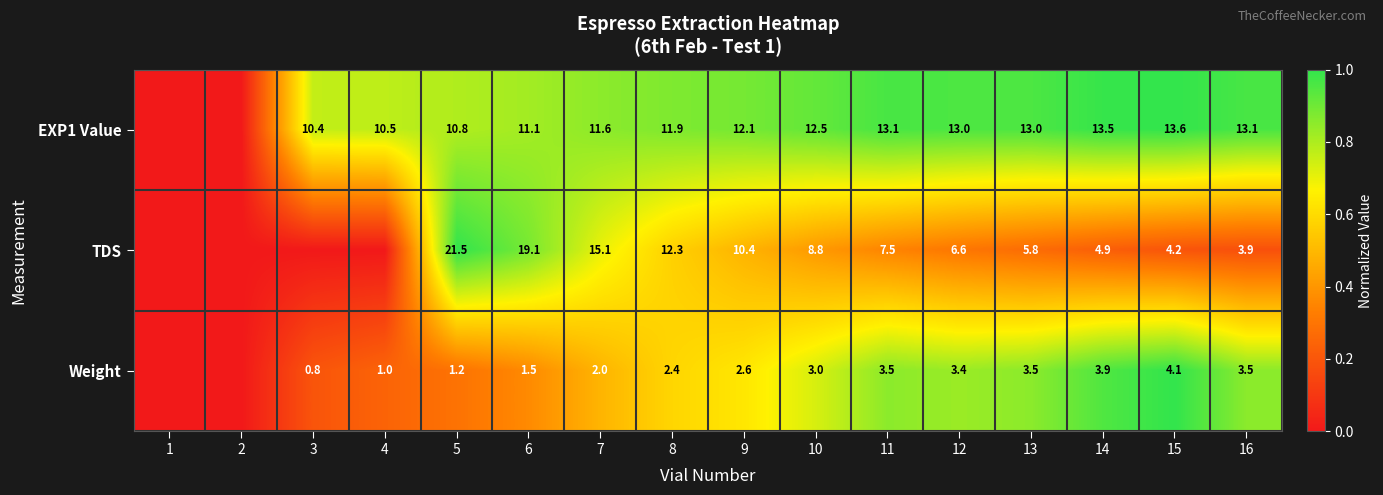

Rank the series at 13 from highest to lowest value.

EXP1 Value, TDS, Weight